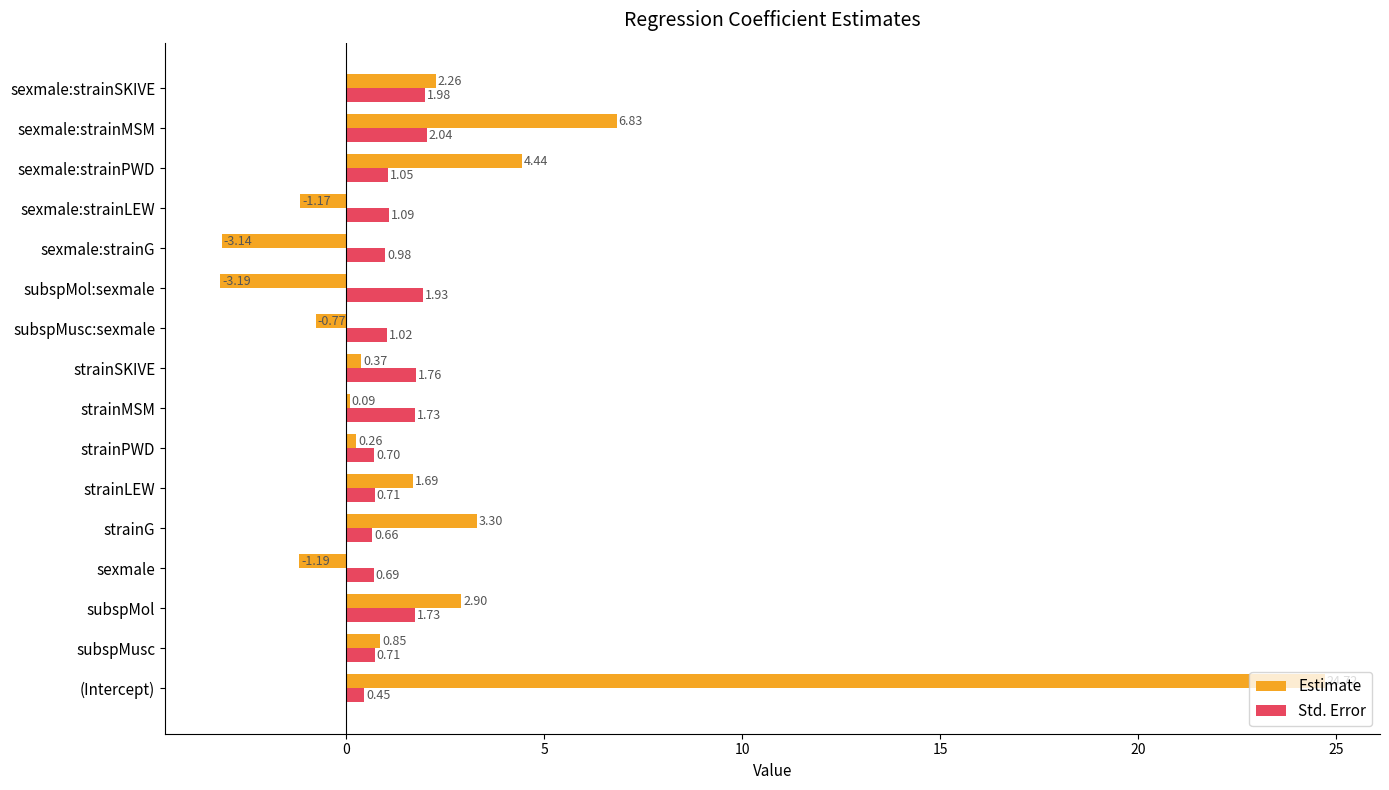

Which series changed the most between subspMol:sexmale and sexmale:strainLEW?

Estimate